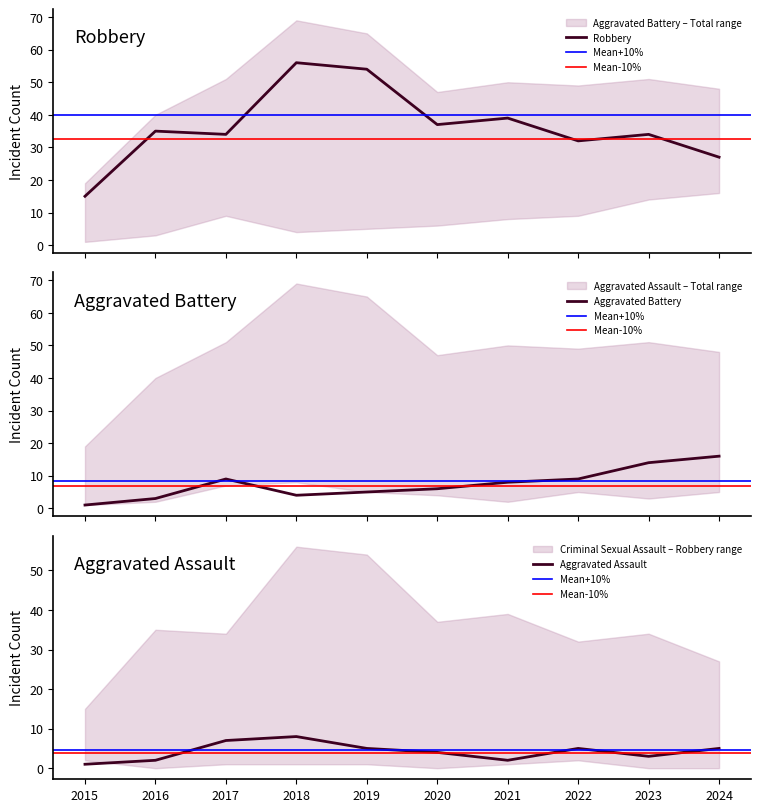

True or false: Aggravated Battery and Robbery intersect in this chart.

False